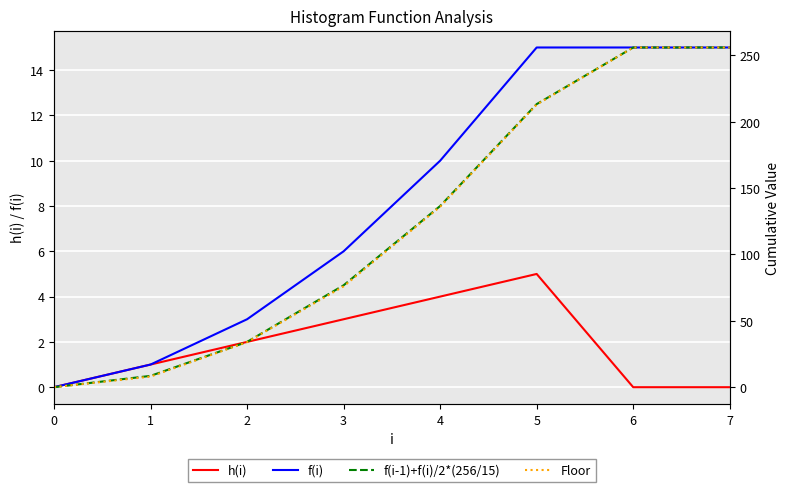

Which series has the largest range (max minus min)?

f(i-1)+f(i)/2*(256/15)